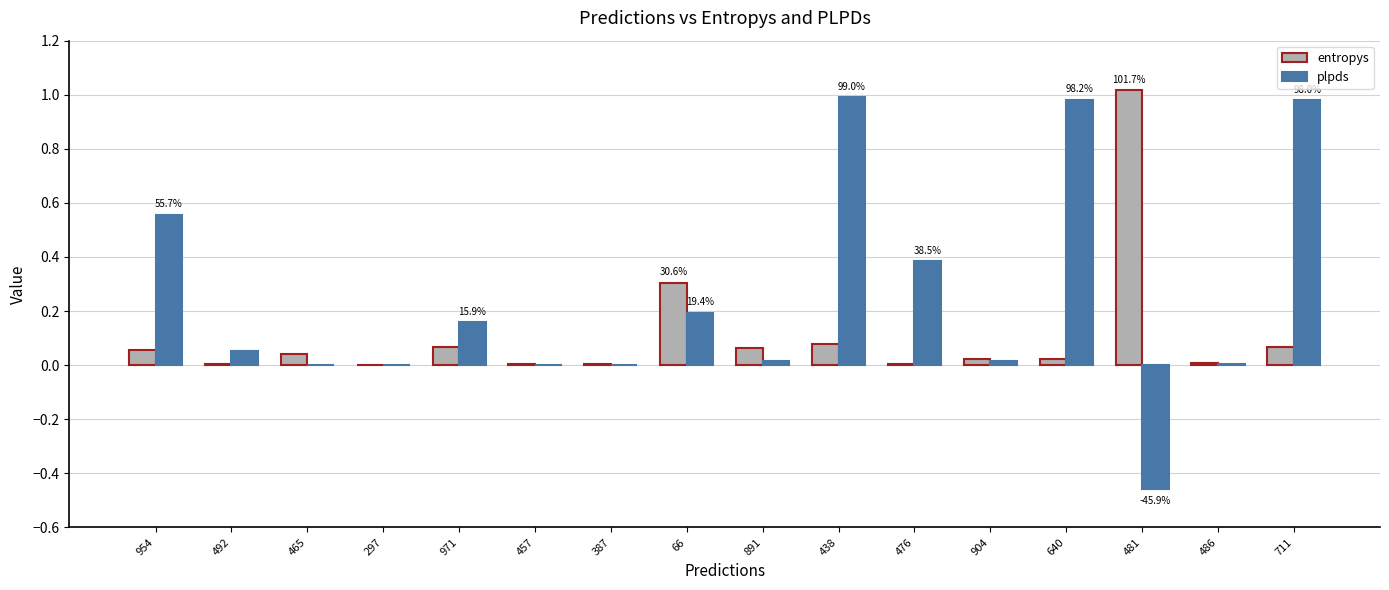

Which series has the largest total across all categories?

plpds